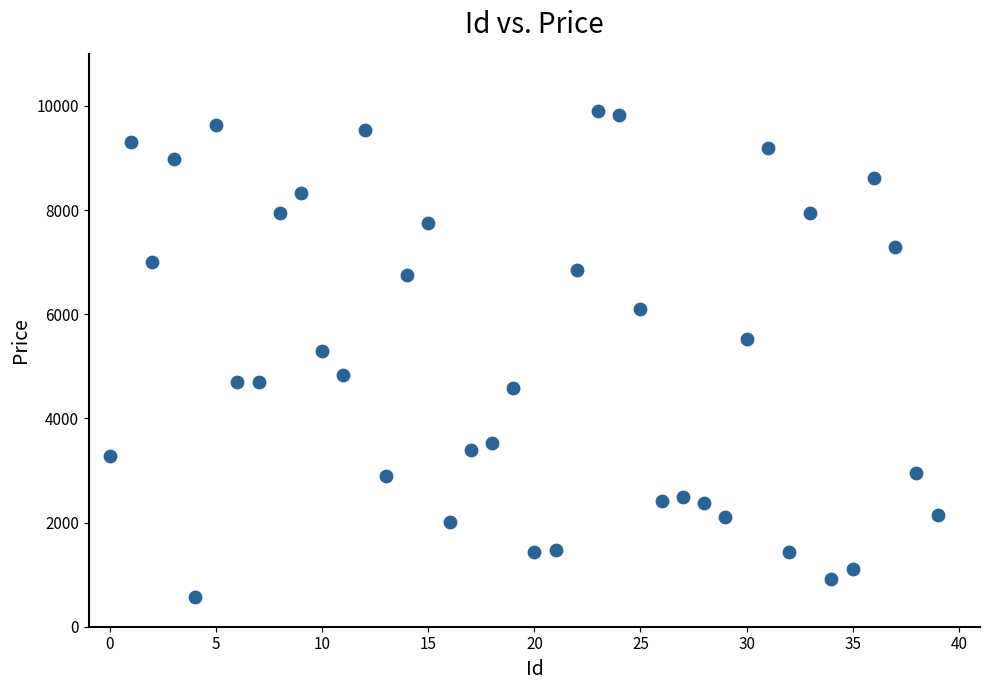

What is the range of Y values (max minus min)?

9332